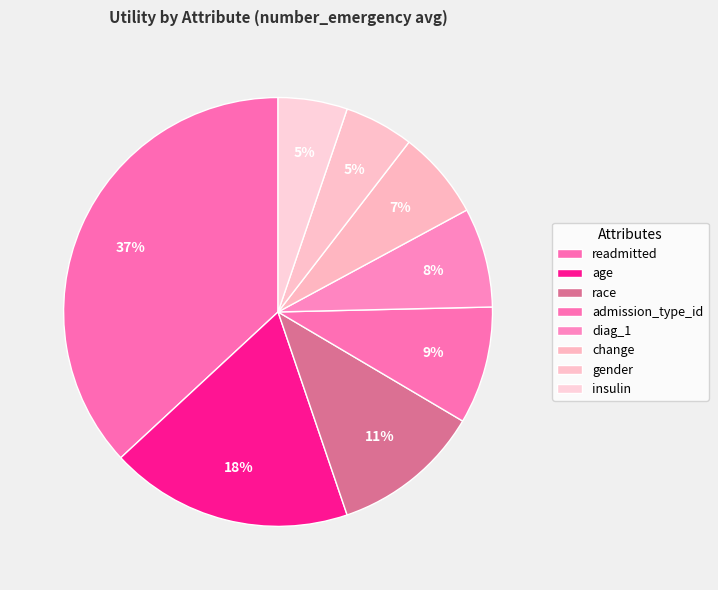

How many slices are in this pie chart?

8